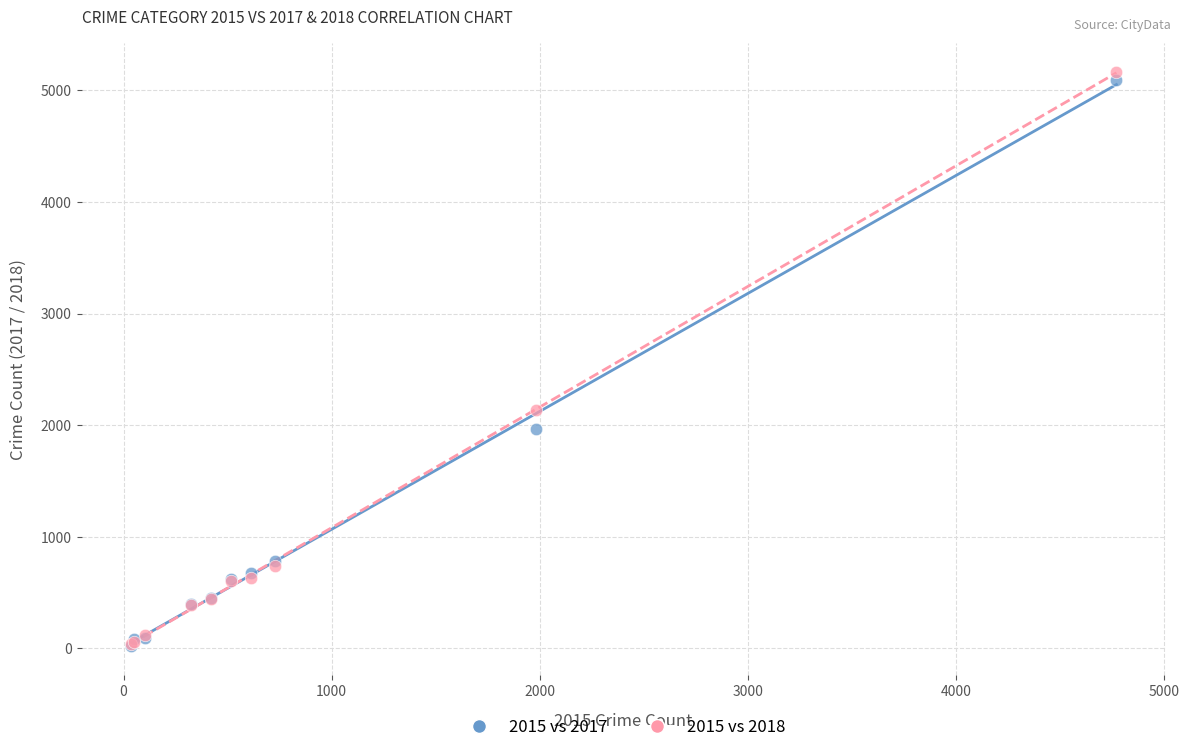

Across all series, what Y value is closest to 2593?

2140